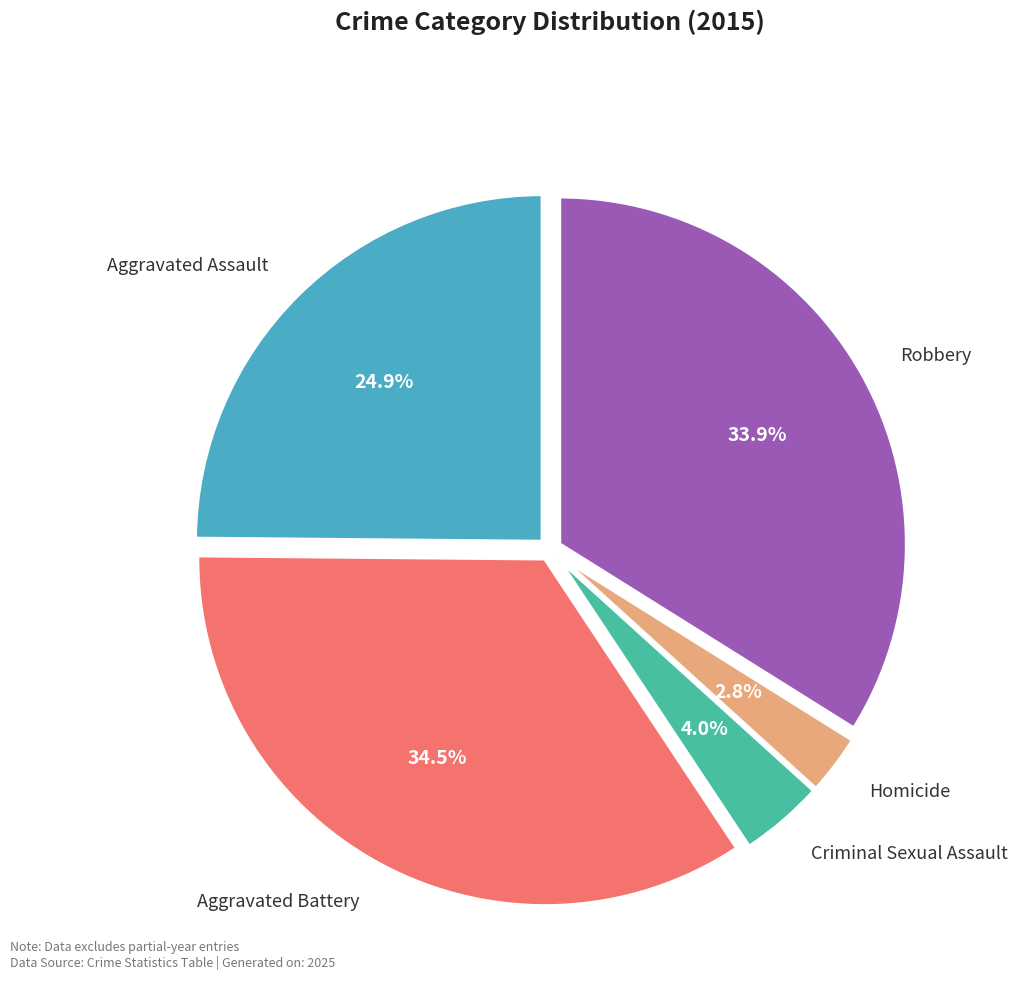

Does any single category account for the majority?

No